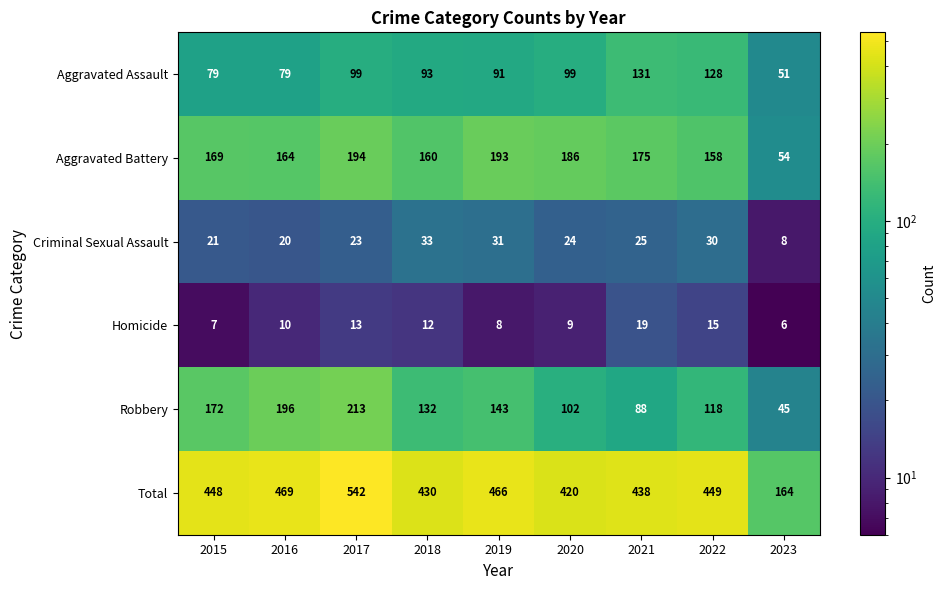

What is the total value across all series at 2016?

938